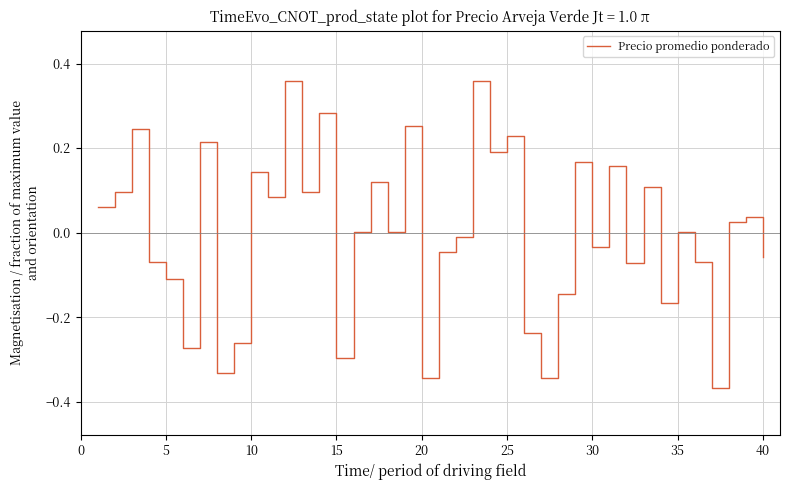

How many points are higher than both their immediate neighbors (excluding endpoints)?

14